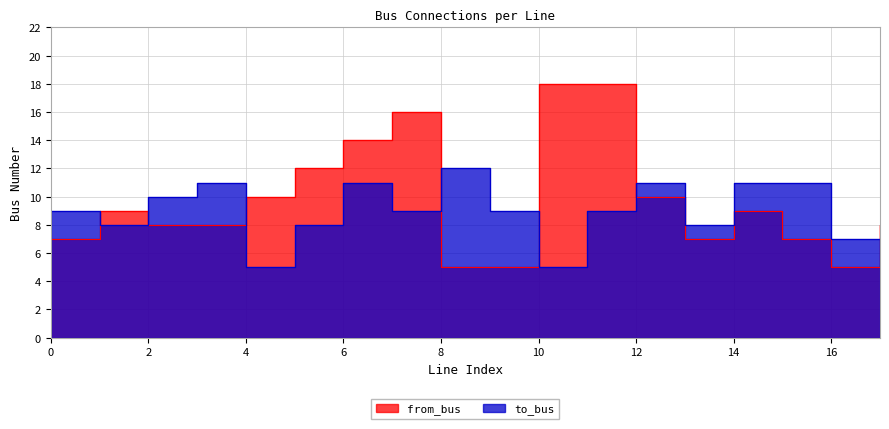

What is the spread (max minus min) of values at 10?

13